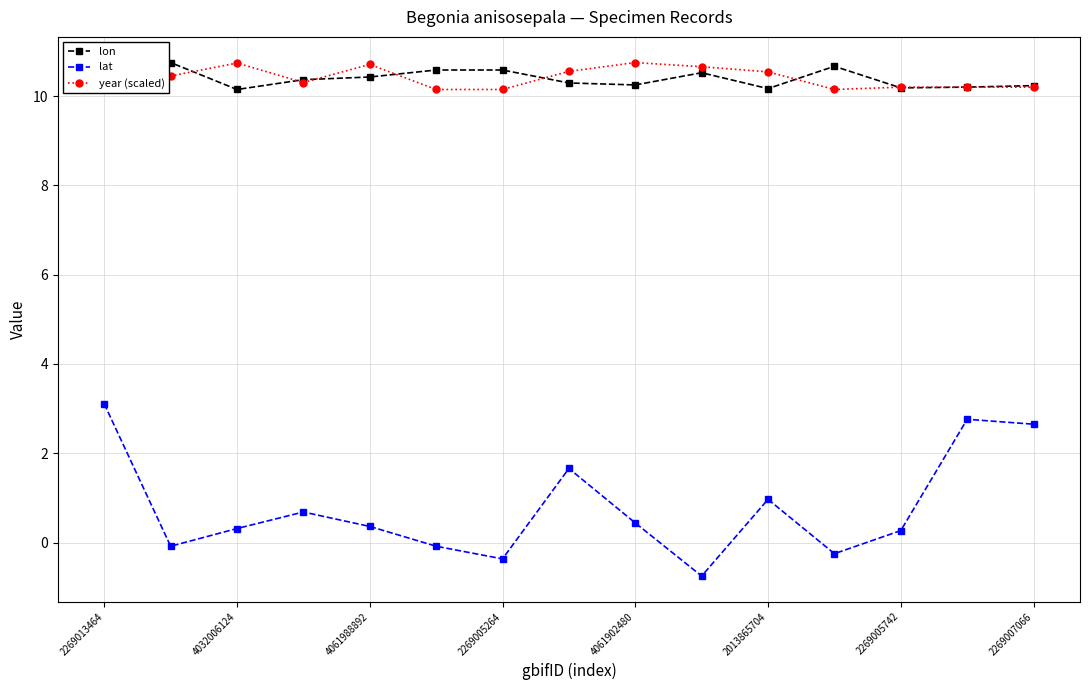

Which series has the largest range (max minus min)?

lat